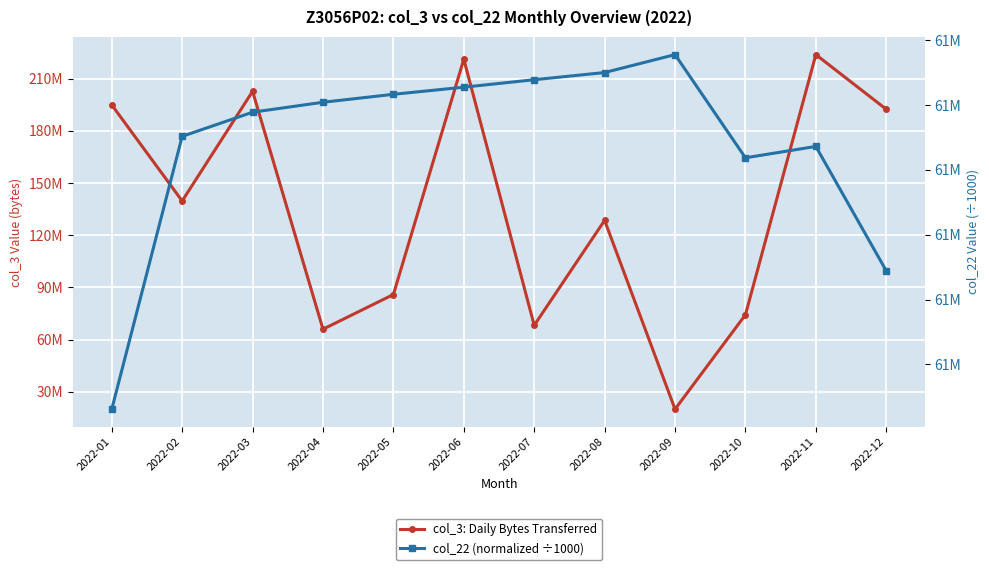

True or false: col_3: Daily Bytes Transferred has a value of 278443616.0 at 2022-01.

False